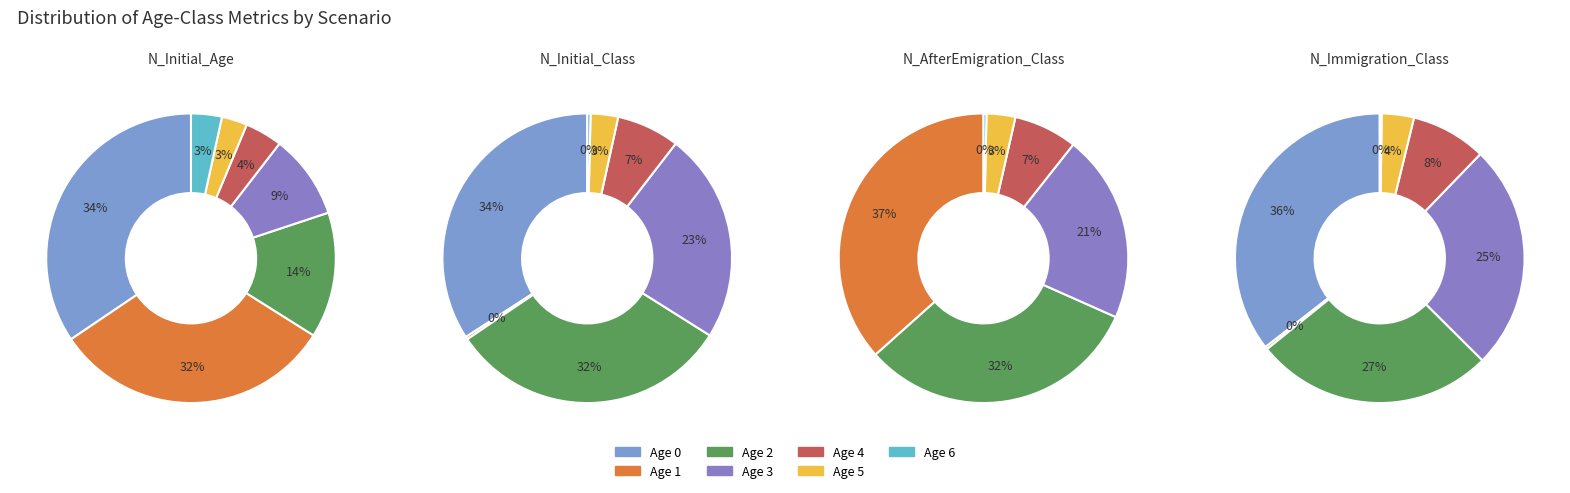

Is there a majority slice in this chart?

No